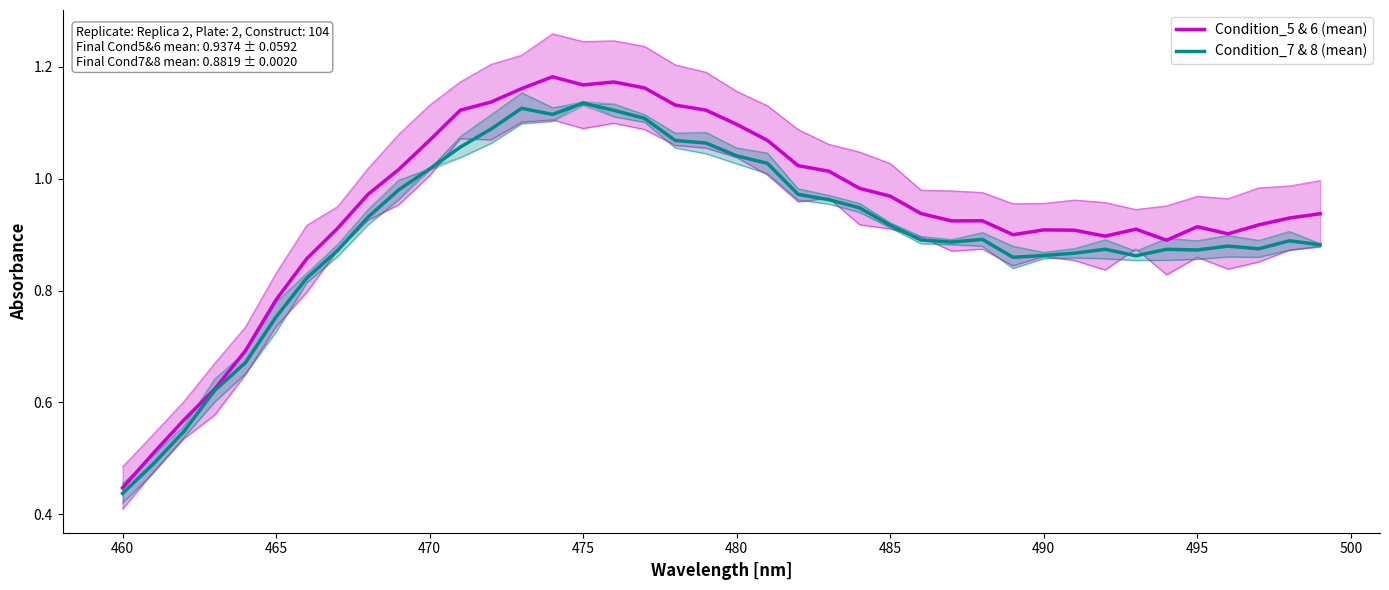

In Condition_5 & 6 (mean), how many points are higher than both neighbors (excluding endpoints)?

6